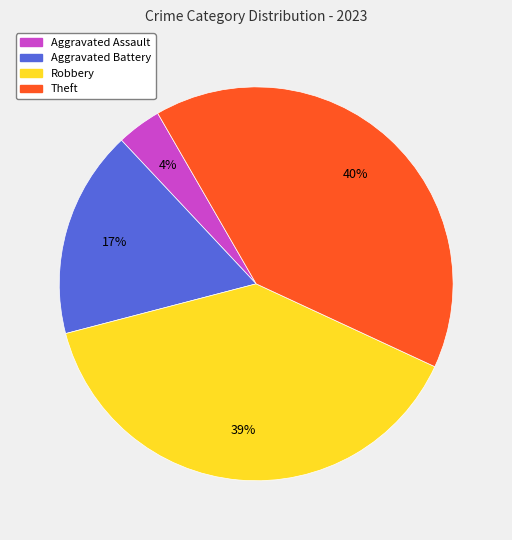

To the nearest percent, what is the average slice percentage?

25%